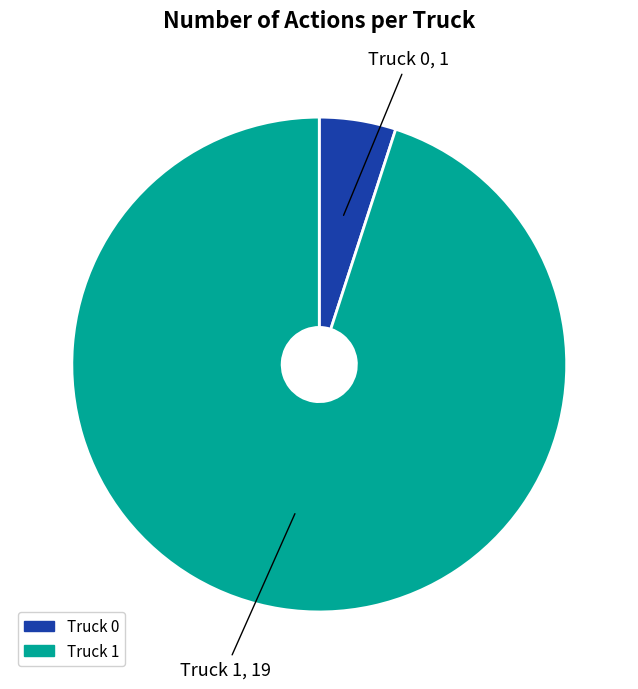

Does any single category account for the majority?

Yes